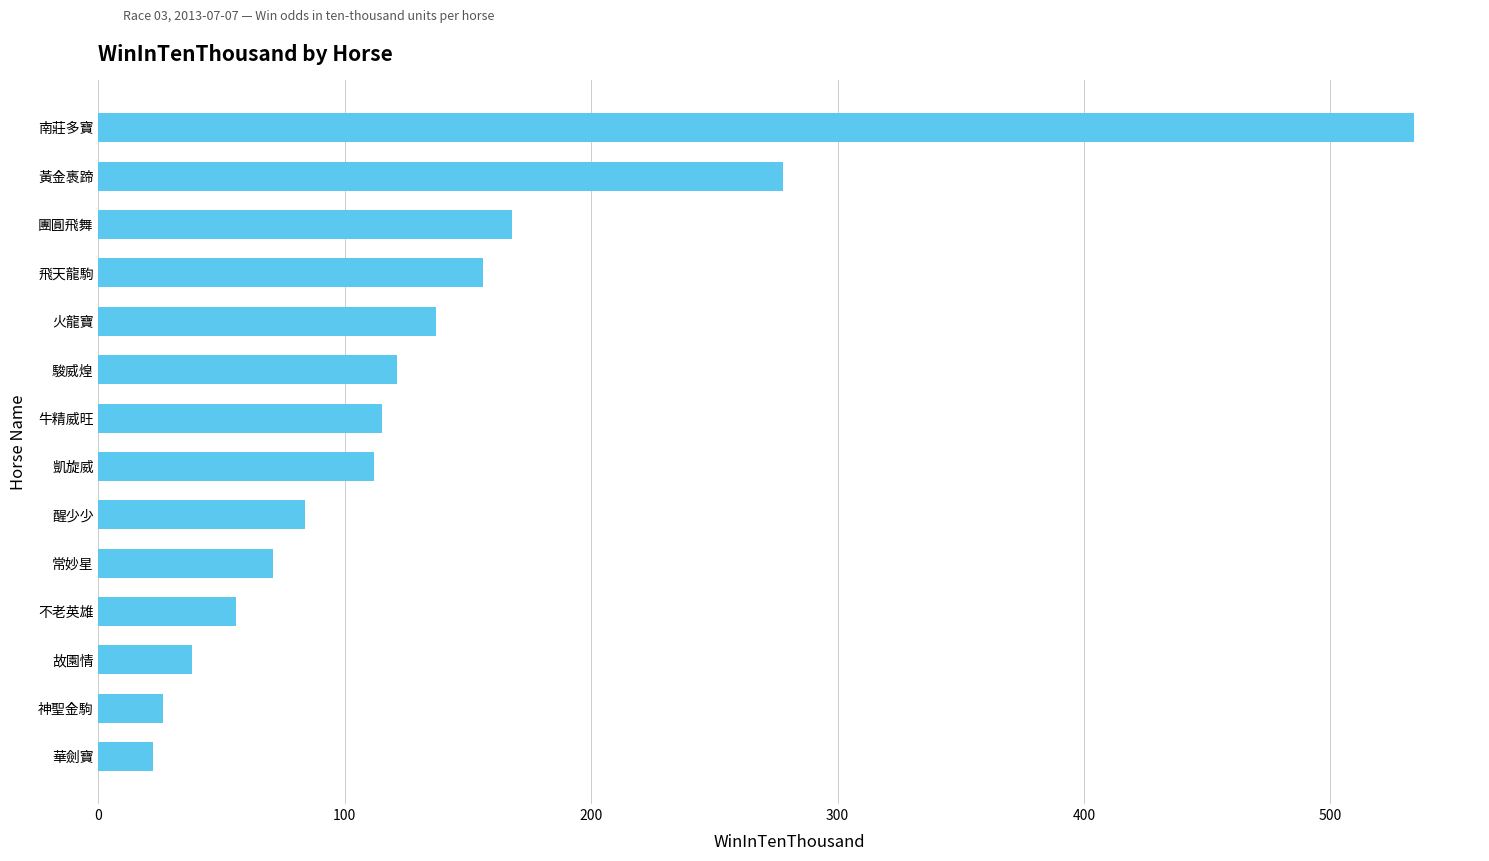

Is it true that the value at 南莊多寶 is 950?

False